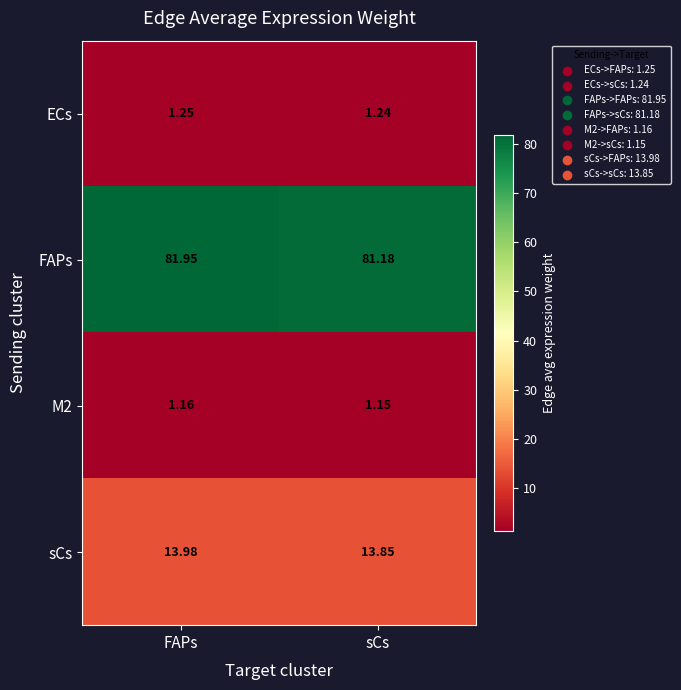

Which series has the widest spread of values?

FAPs